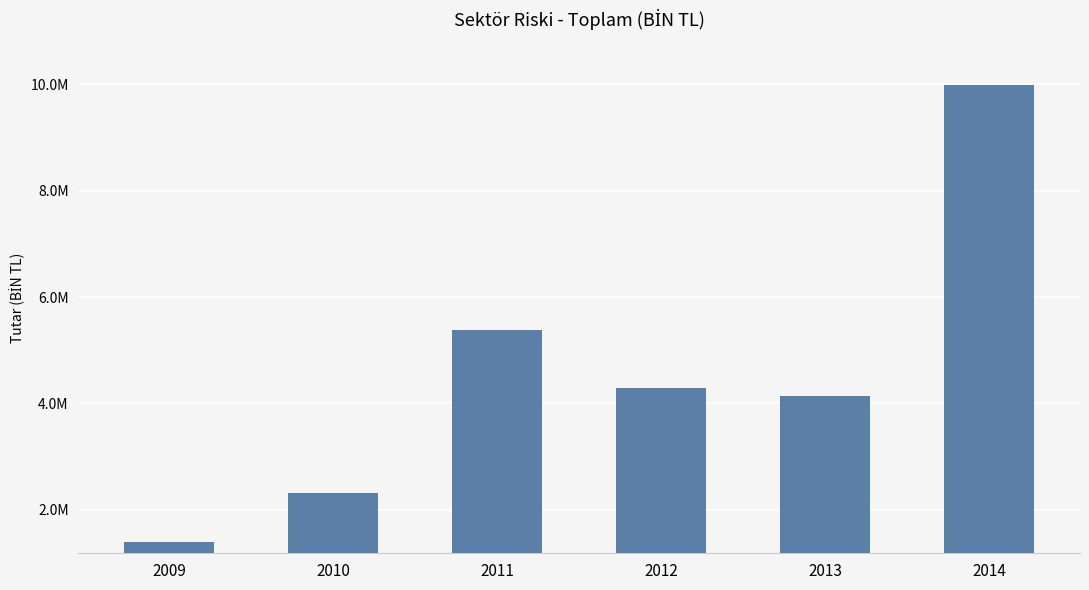

Are the bars horizontal?

No